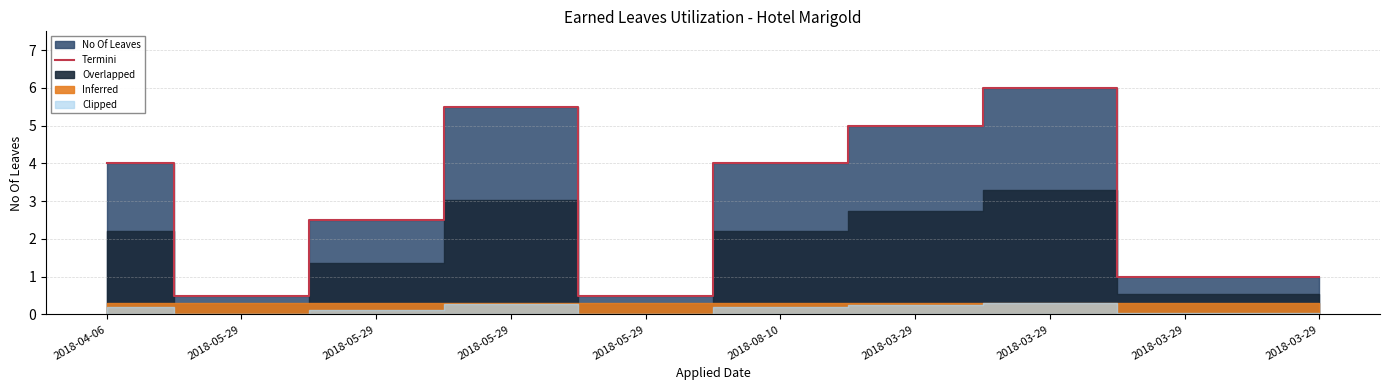

Reading right to left, extract all data points from this chart.

2018-03-29=1.0	2018-03-29=1.0	2018-03-29=6.0	2018-03-29=5.0	2018-08-10=4.0	2018-05-29=0.5	2018-05-29=5.5	2018-05-29=2.5	2018-05-29=0.5	2018-04-06=4.0